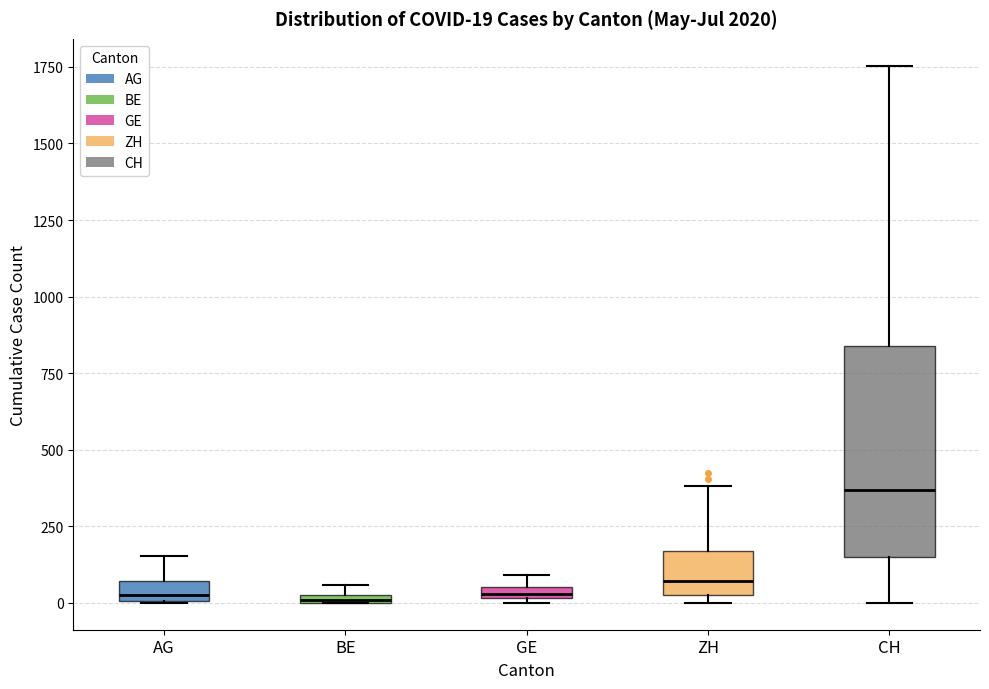

Which box is the tallest, from its lower edge to its upper edge?

CH